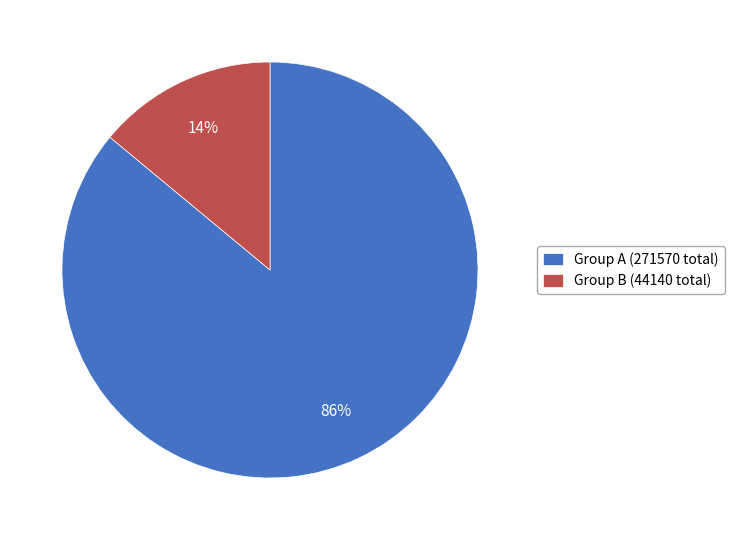

Combined, do Group A (271570 total) and Group B (44140 total) account for over 50%?

Yes